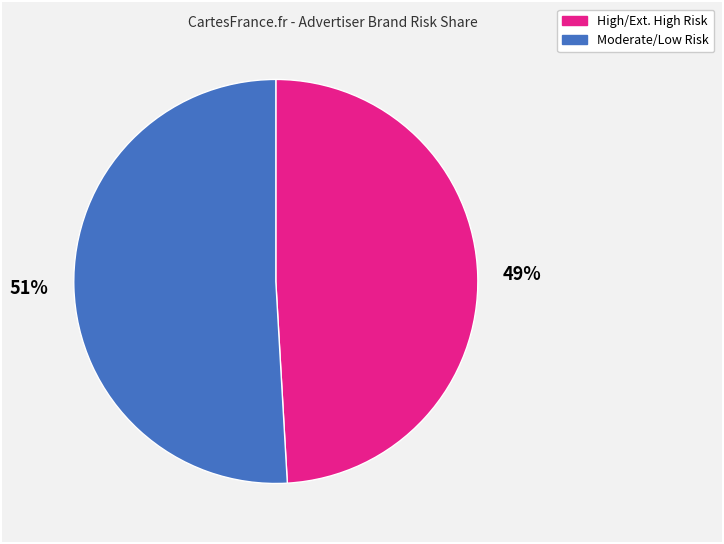

To the nearest percent, what is the difference between the largest and smallest slice percentages?

2%